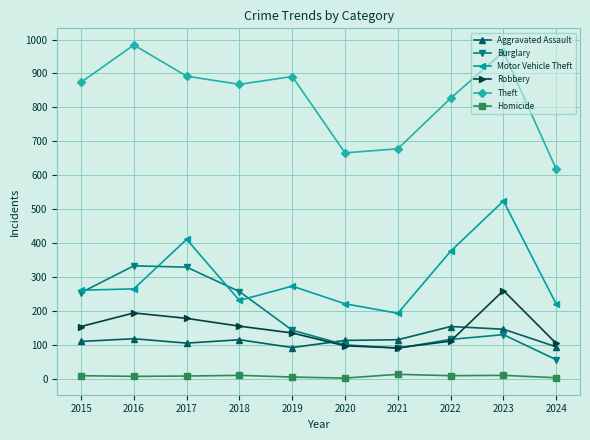

Which category has the lowest value in the Motor Vehicle Theft series?

2021